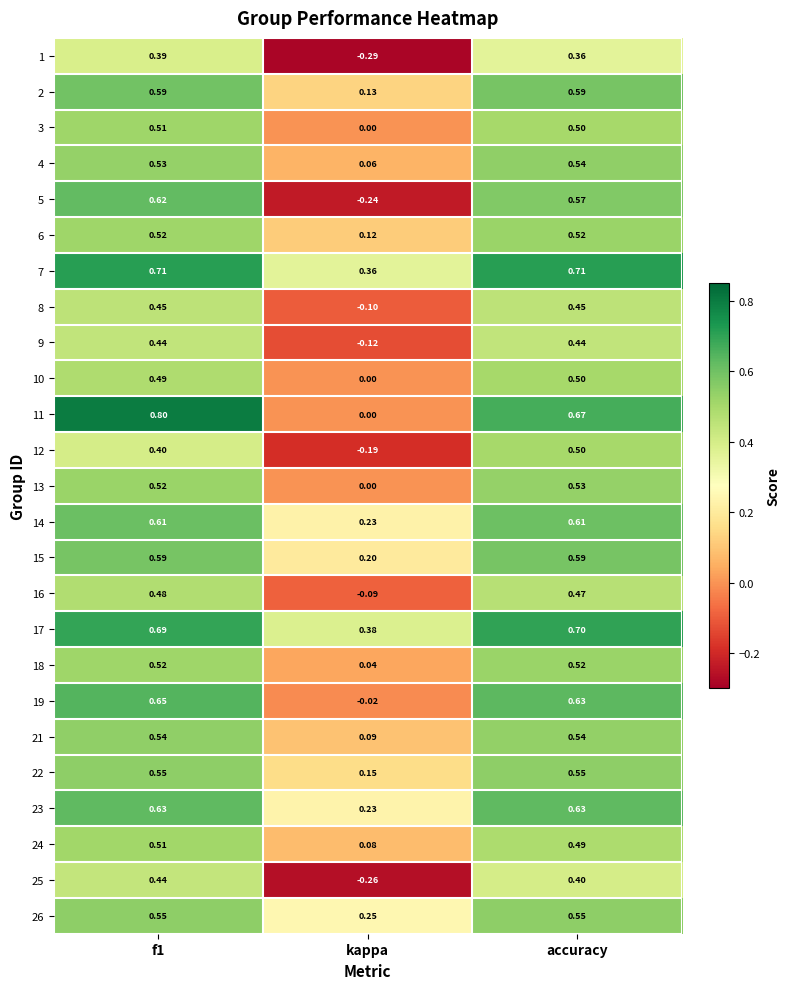

Which series changed the most between f1 and kappa?

5